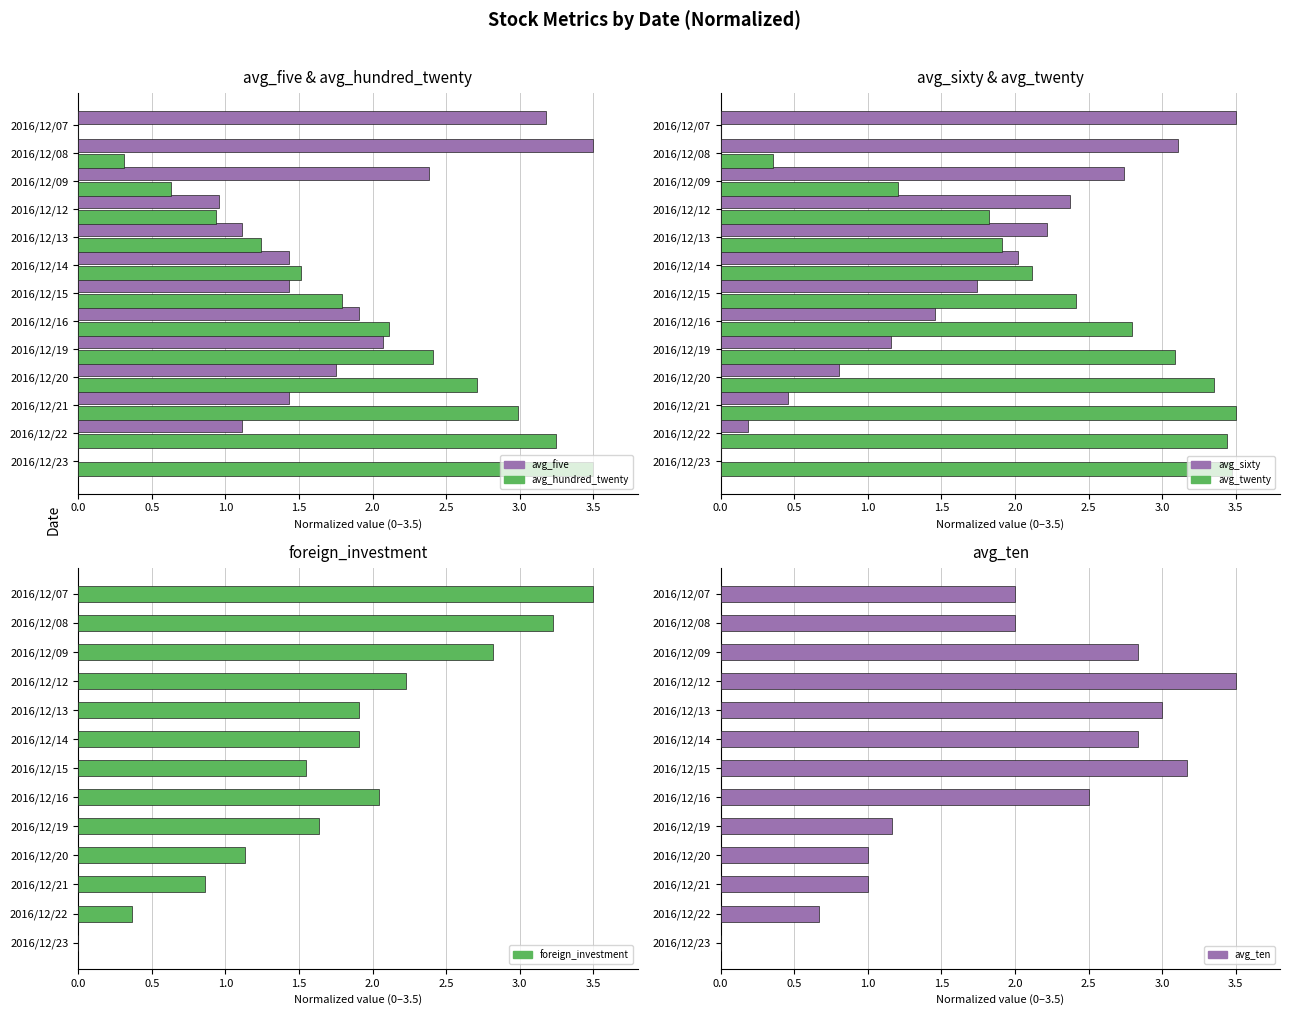

How many groups of bars are there?

13